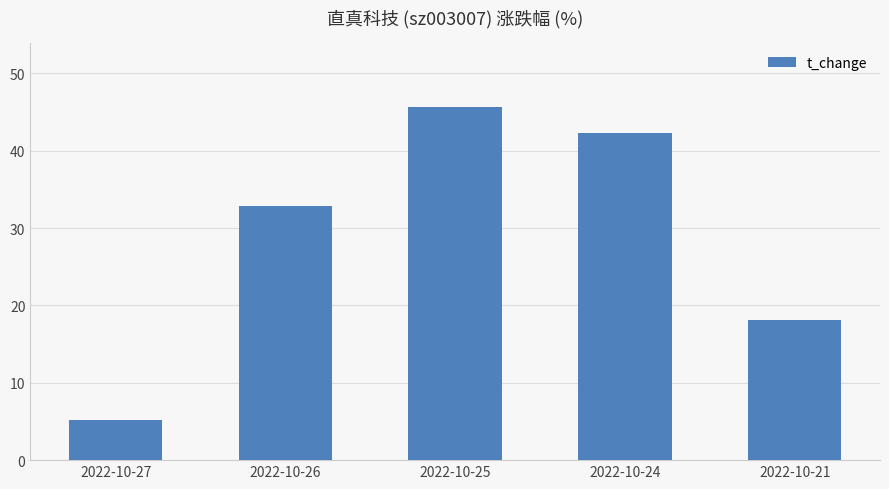

The chart shows a value of 65.7 at 2022-10-25. True or false?

False